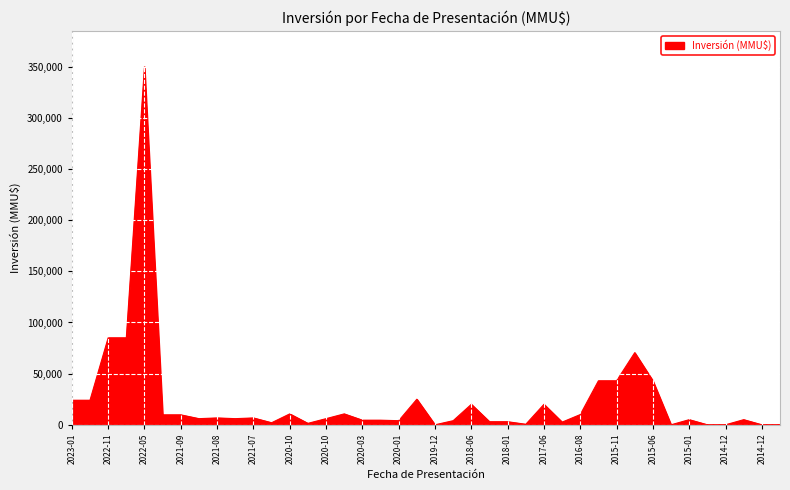

Does the chart display data point markers on the line(s)?

No